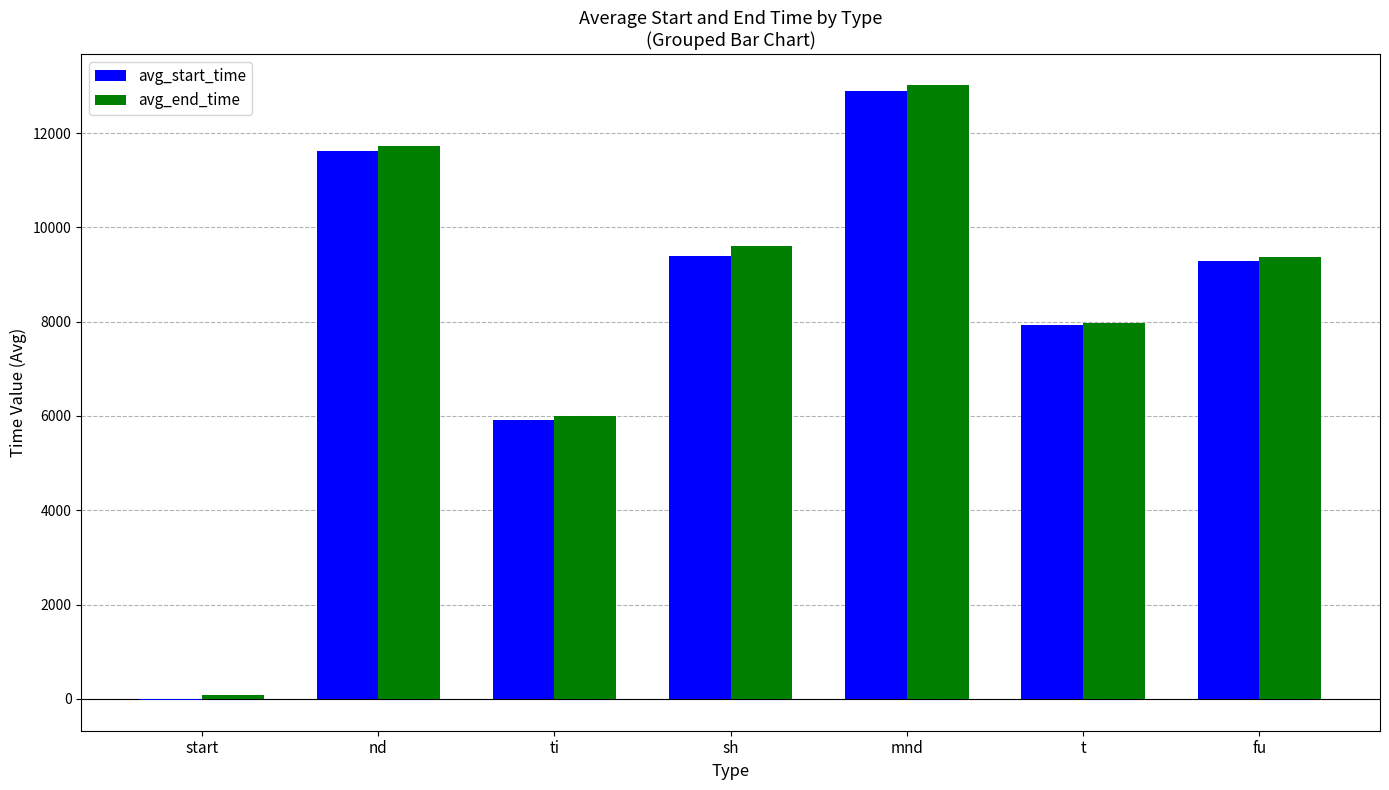

True or false: avg_start_time has a value of 19424.5 at mnd.

False